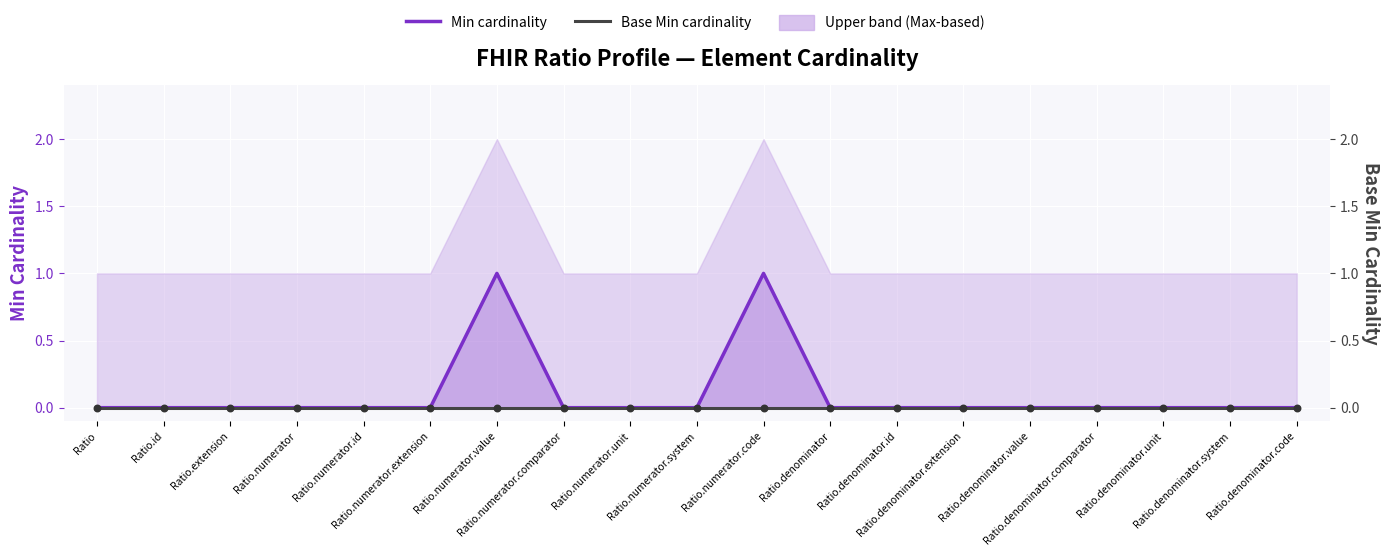

What is the total value across all series at Ratio.numerator.value?

1